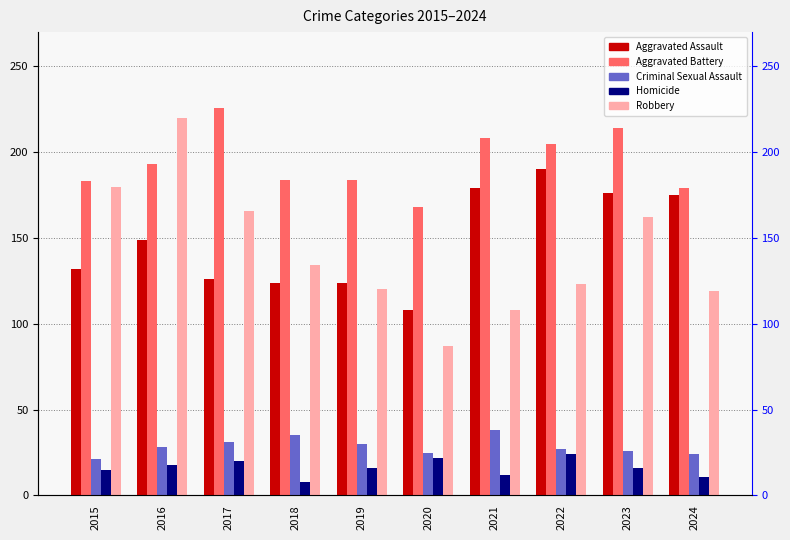

What is the spread (max minus min) of values at 2019?

168